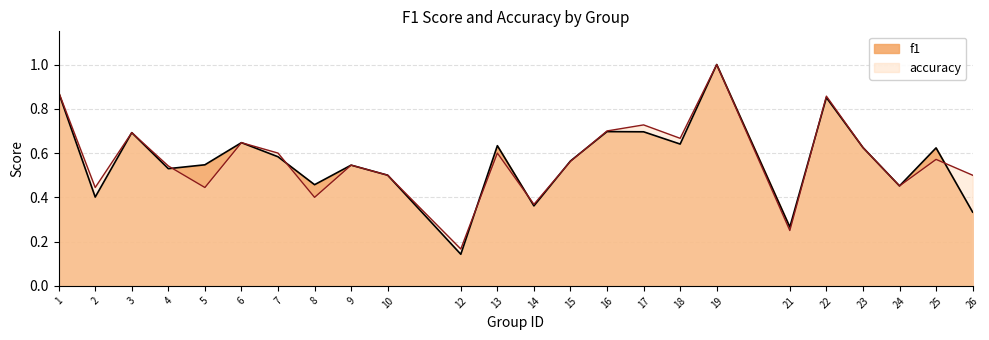

Which series has the widest spread of values?

f1